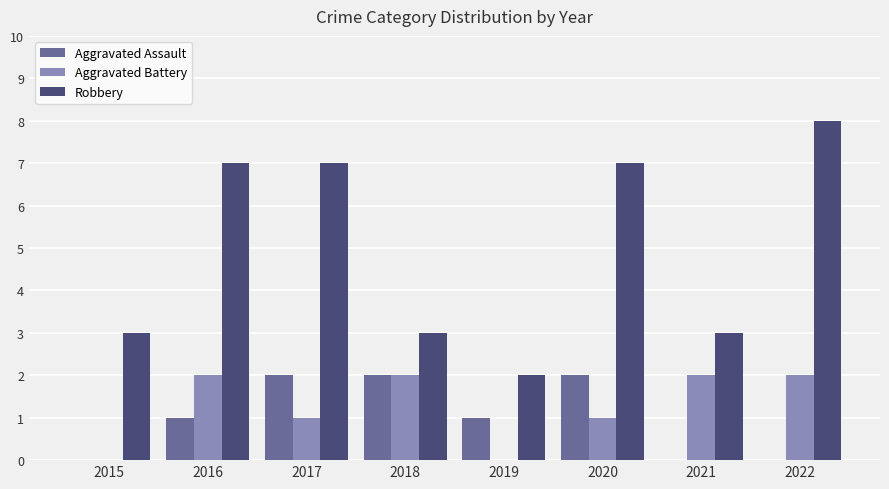

Which category has the highest value in the Robbery series?

2022